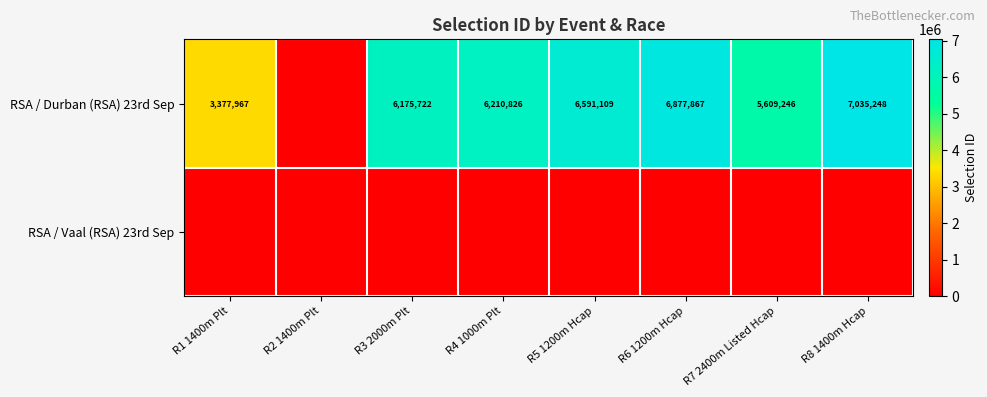

At which category is the sum across all series the highest?

R8 1400m Hcap